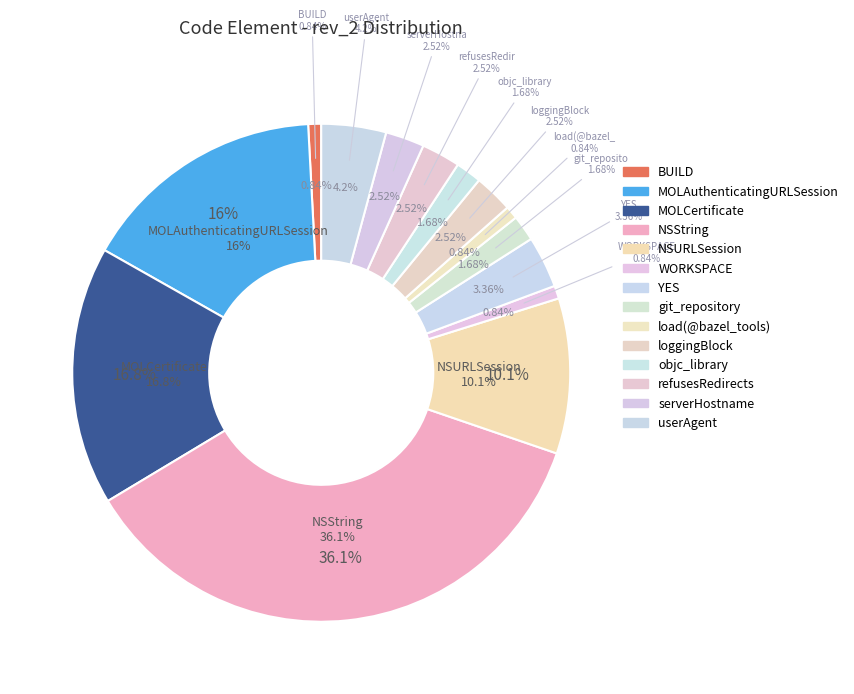

The NSURLSession slice represents 1% of the pie. True or false?

False